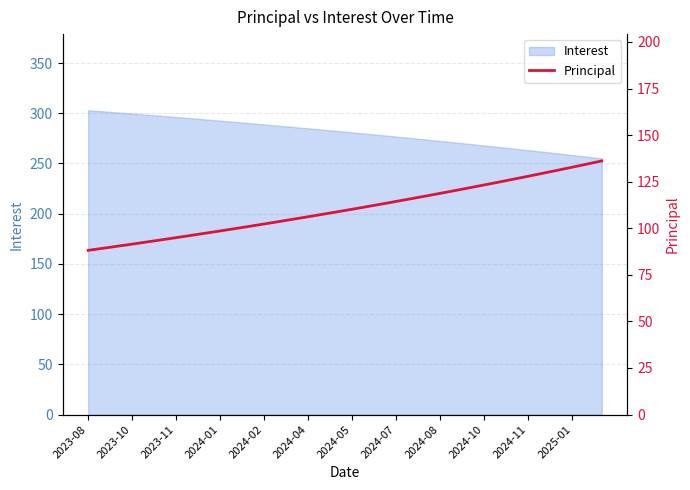

The value of Interest at 2024-01 is 504.6. True or false?

False